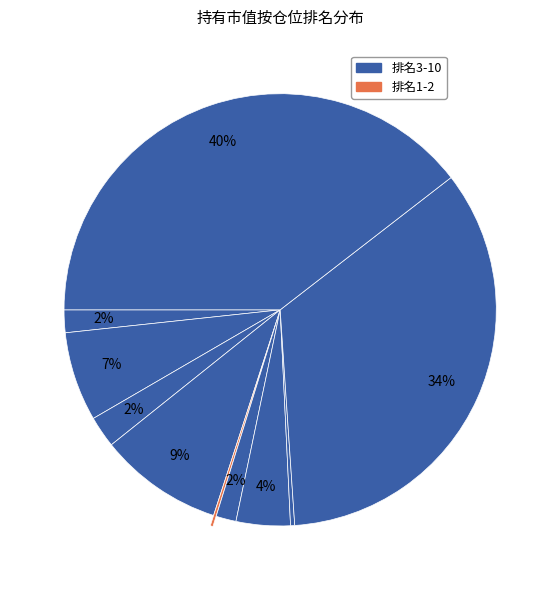

How many slices are in this pie chart?

10